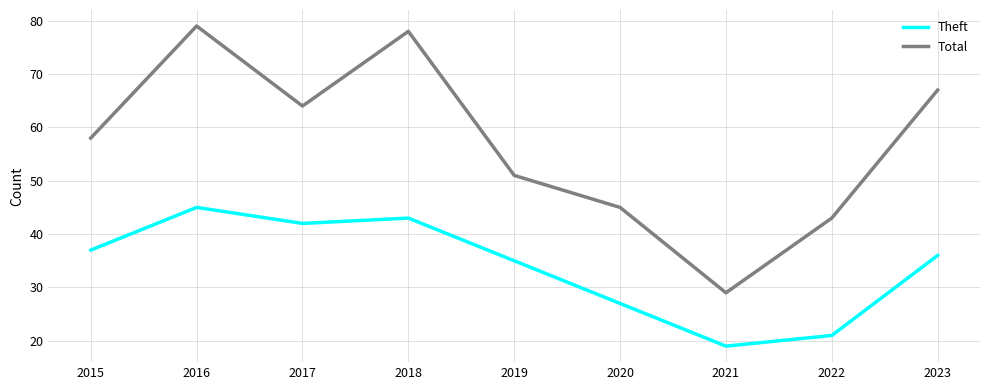

Which series changed the most between 2015 and 2020?

Total